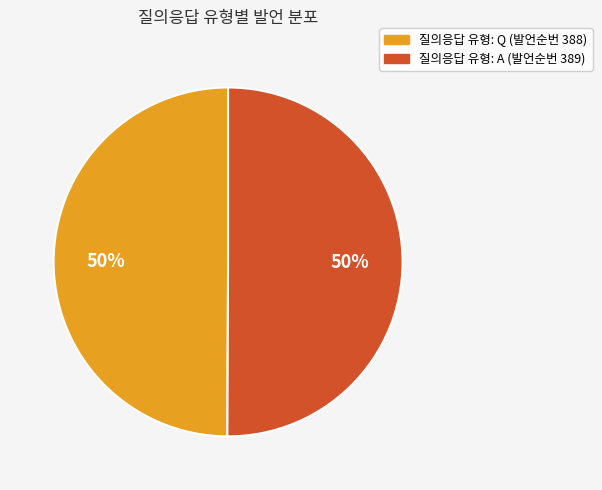

Count the number of slices in the pie.

2